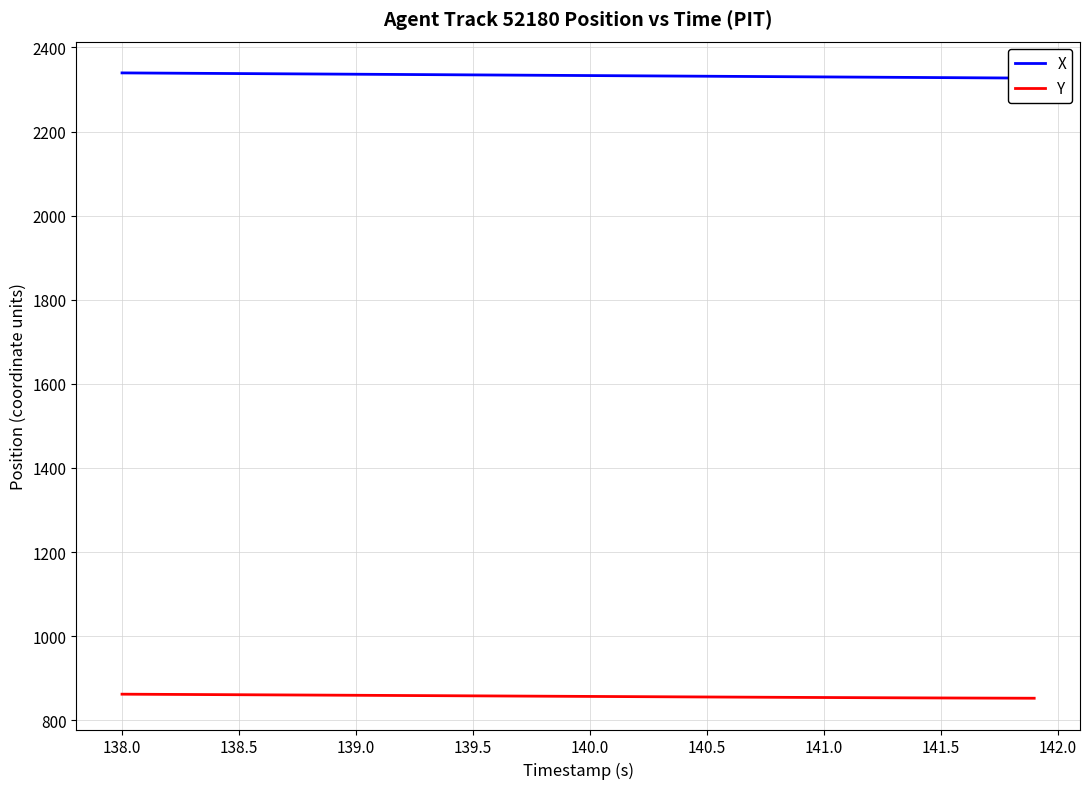

What is the lowest value of the X series?

2326.9